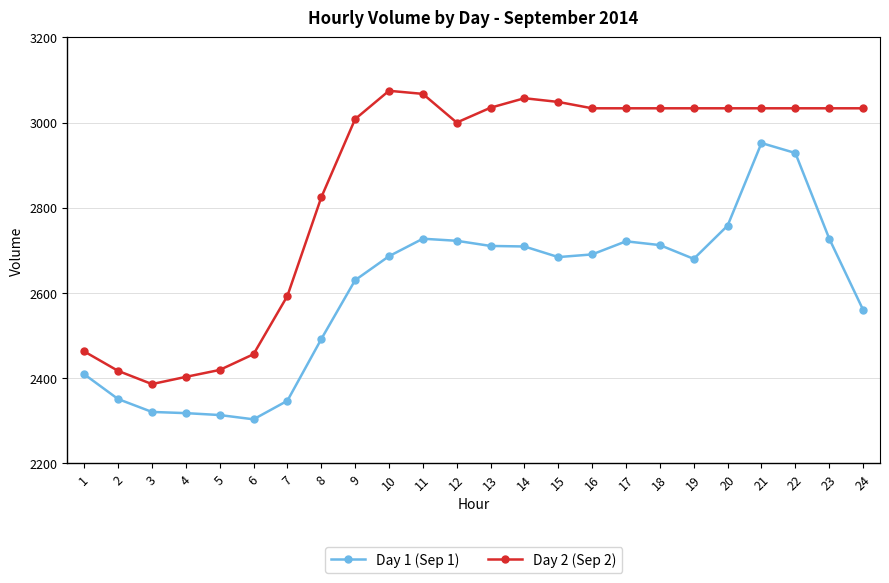

What is the value of the Day 1 (Sep 1) point at the 16th from the left?

2690.6